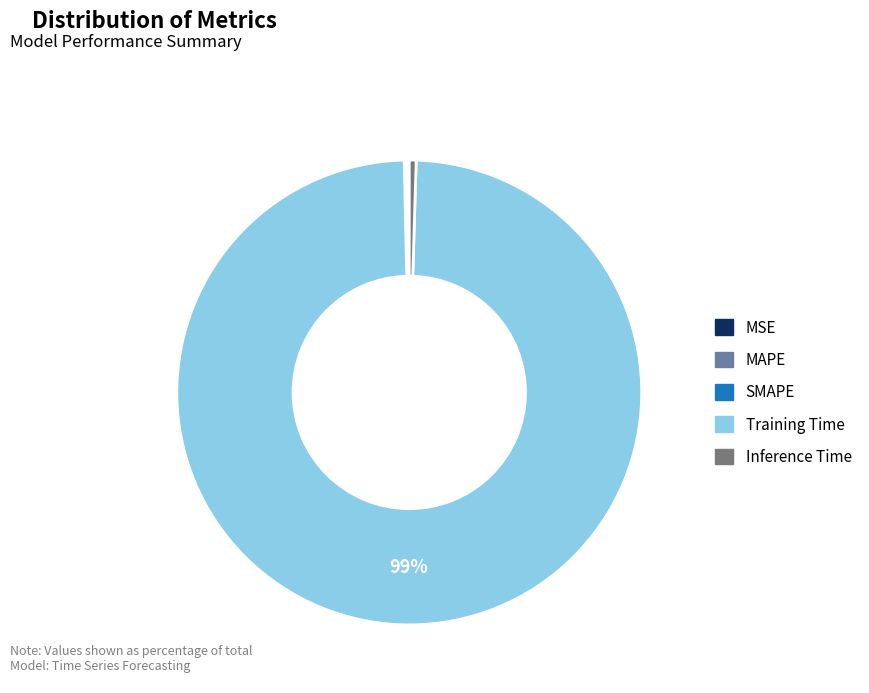

To the nearest percent, what is the average slice percentage?

20%